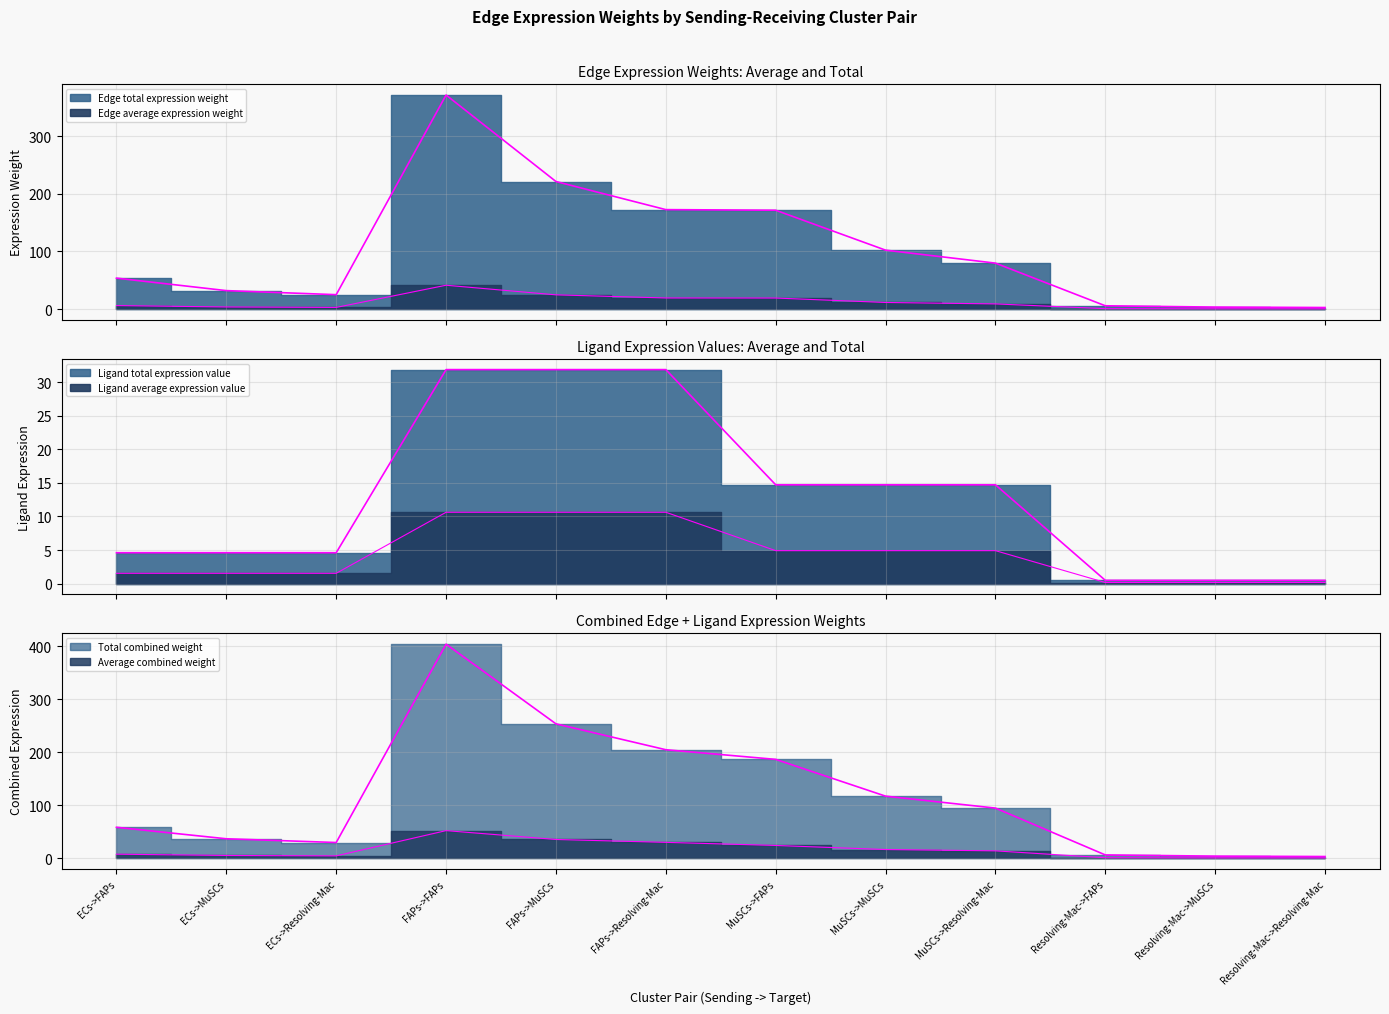

The value of Edge total expression weight at MuSCs->Resolving-Mac is 15.4. True or false?

False